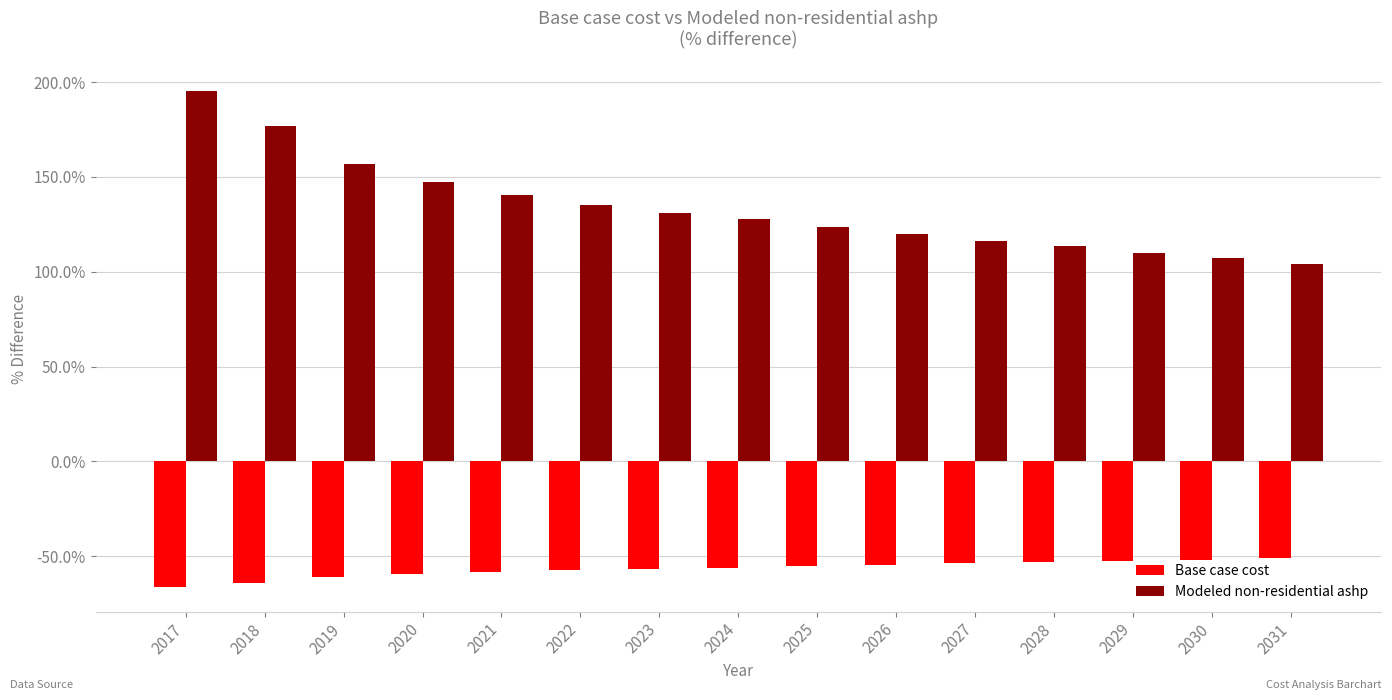

Rank the series by their average value, from lowest to highest.

Base case cost, Modeled non-residential ashp